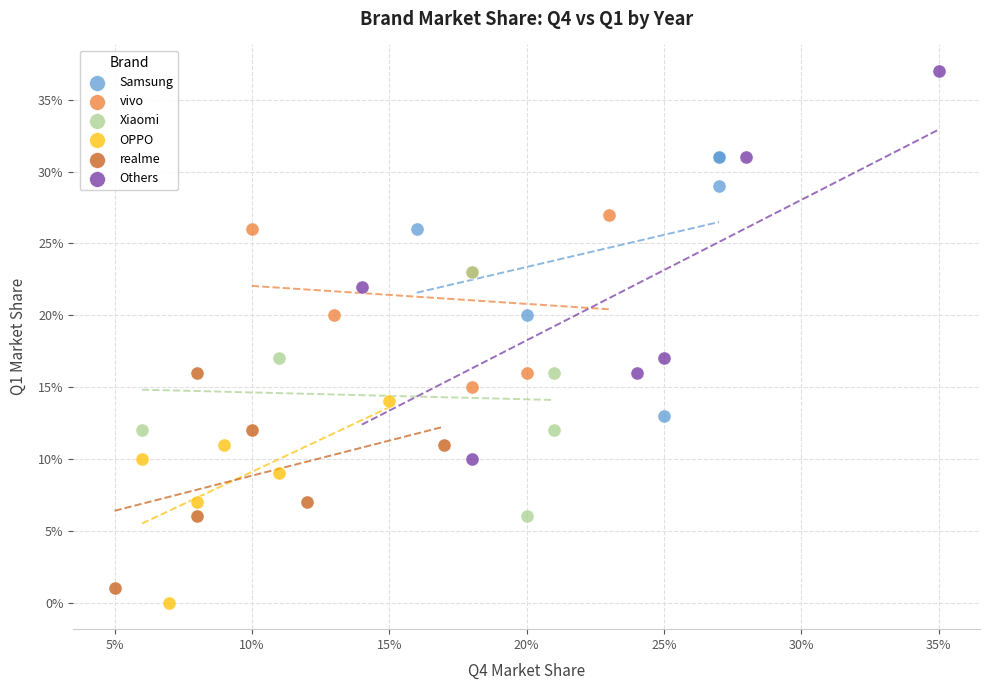

Which series contains the lowest Y value?

OPPO